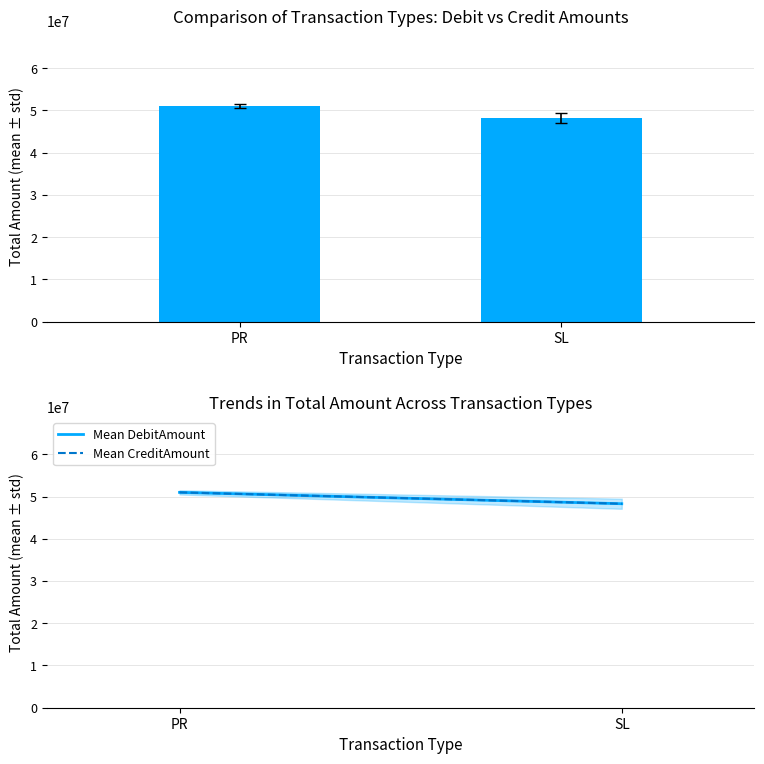

What is the value of the Mean CreditAmount bar at the 1st from the left?

50982770.8